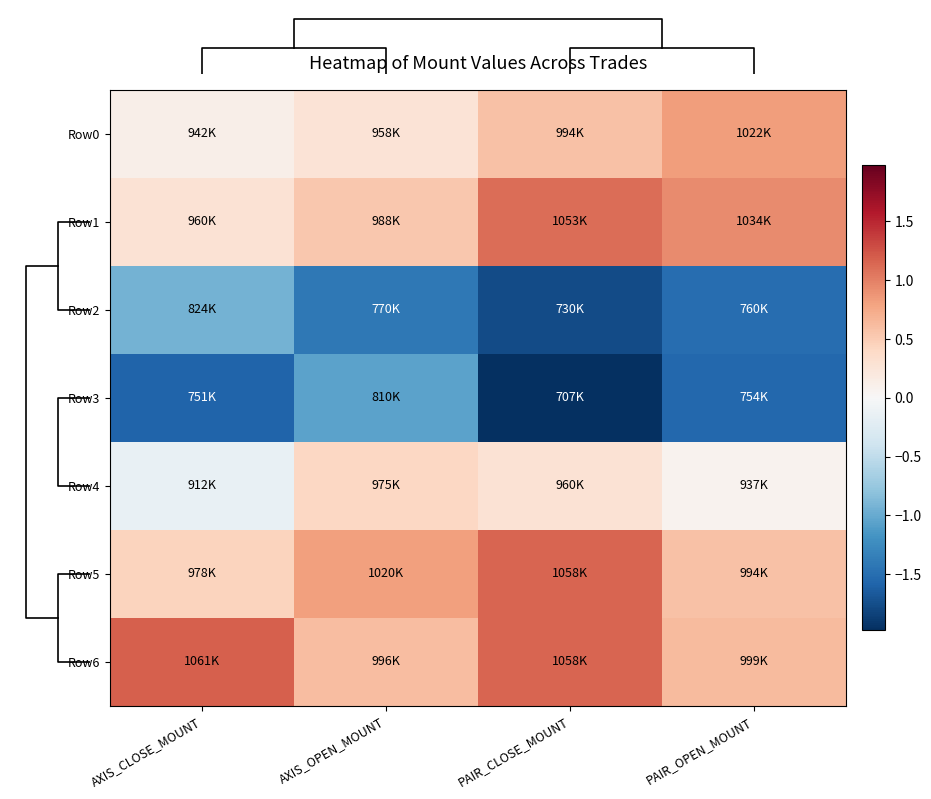

What is the difference between the Row2 values at PAIR_OPEN_MOUNT and AXIS_CLOSE_MOUNT?

0.6